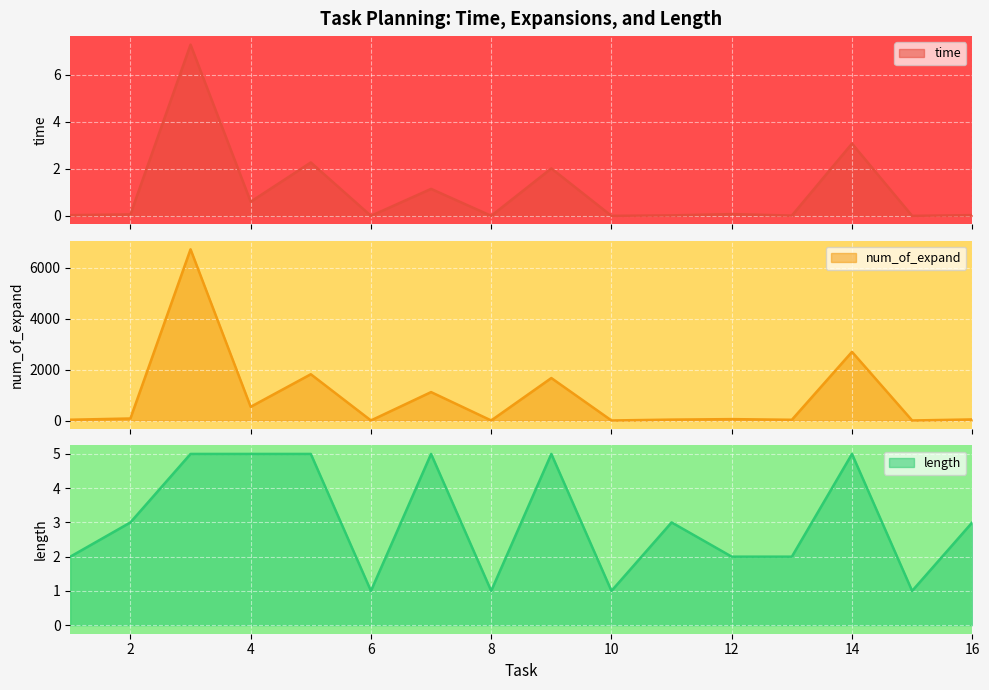

What is the maximum value shown in the chart?

6734.0